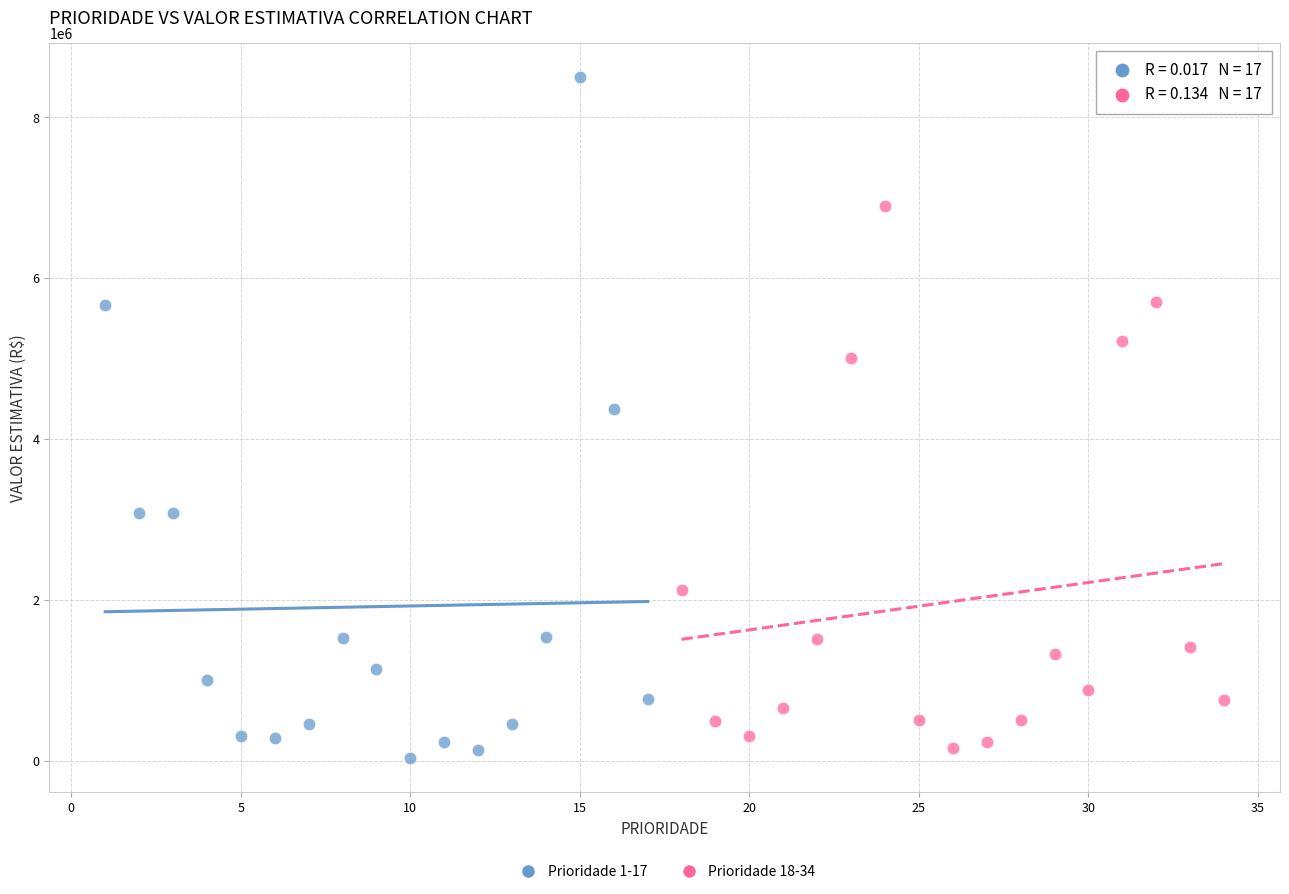

Which series has the widest spread of Y values?

Prioridade 1-17